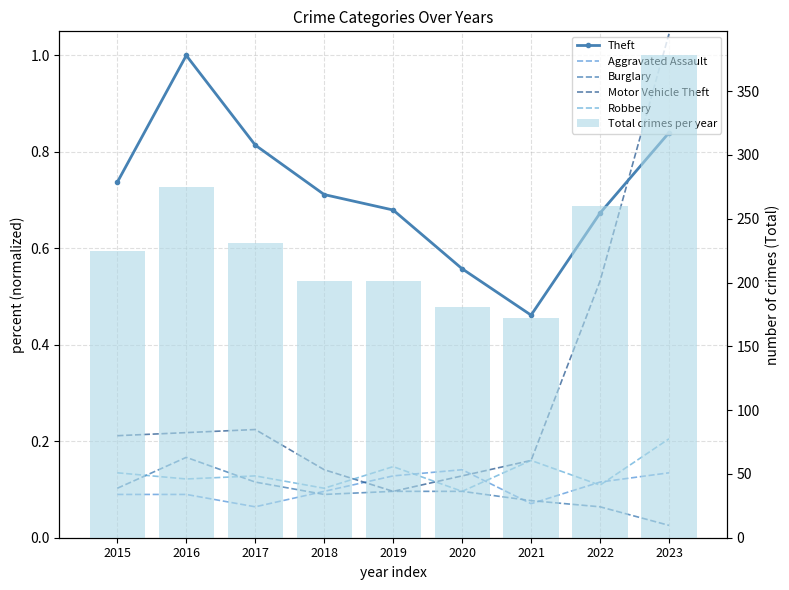

Between 2023 and 2021, which is larger?

2023